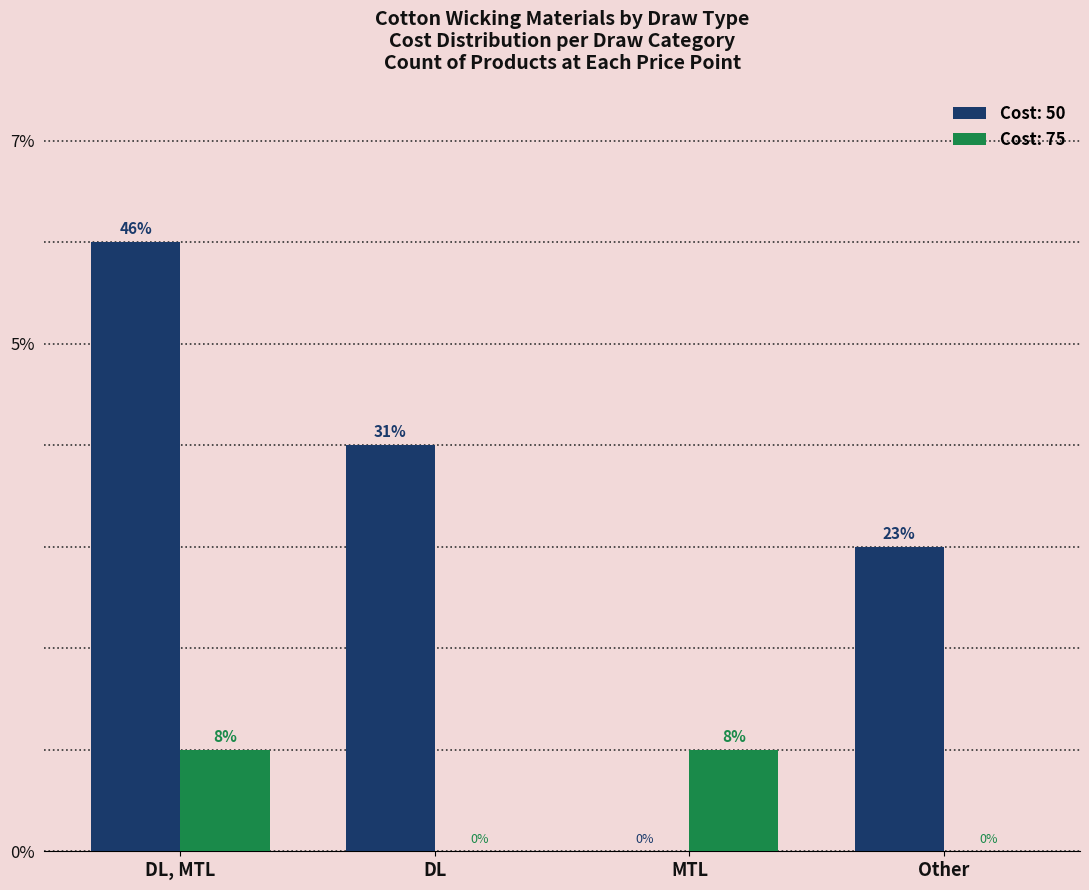

Reading left to right, transcribe all the data shown in this chart.

Cost 50: DL, MTL=6	DL=4	MTL=0	Other=3
Cost 75: DL, MTL=1	DL=0	MTL=1	Other=0